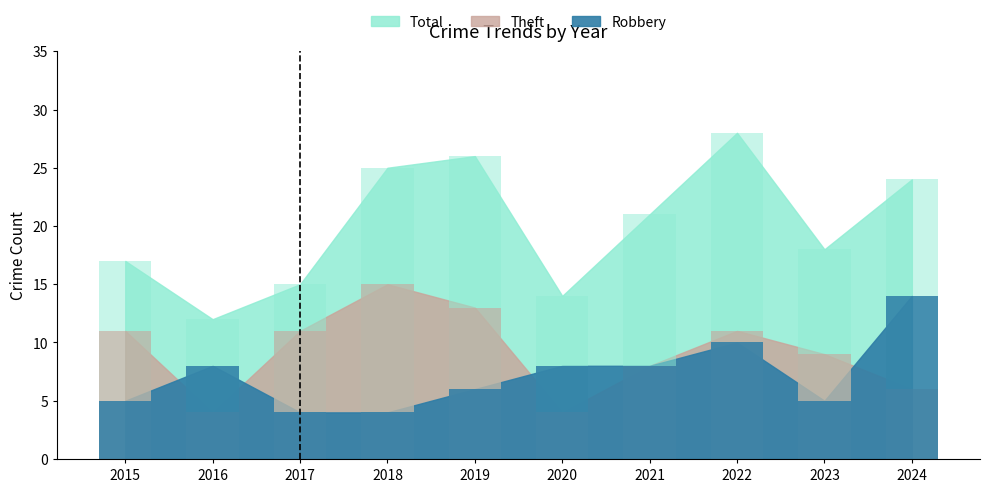

What are all the series names shown in the legend?

Robbery, Theft, Total